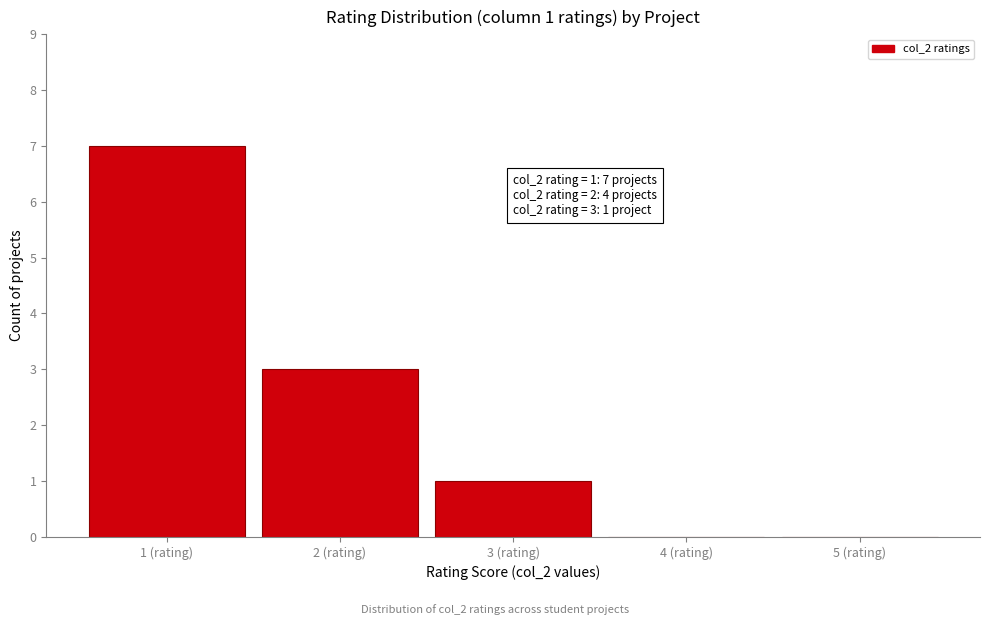

Reading left to right, transcribe all the data shown in this chart.

1 (rating)=7	2 (rating)=3	3 (rating)=1	4 (rating)=0	5 (rating)=0